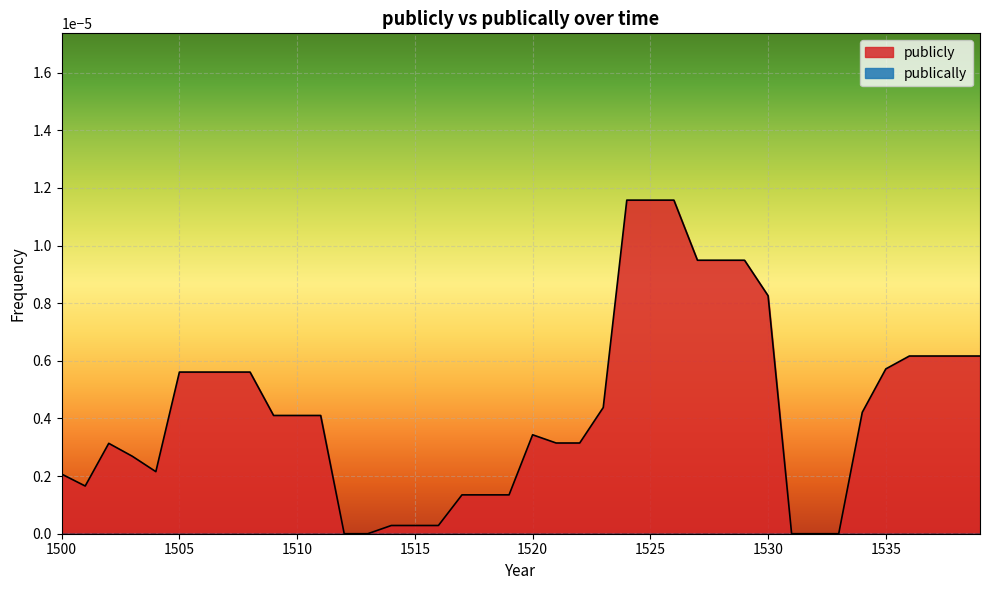

Rank the categories by value from highest to lowest.

1524, 1525, 1526, 1527, 1528, 1529, 1530, 1536, 1537, 1538, 1539, 1535, 1505, 1506, 1507, 1508, 1523, 1534, 1509, 1510, 1511, 1520, 1521, 1522, 1502, 1503, 1504, 1500, 1501, 1517, 1518, 1519, 1514, 1515, 1516, 1512, 1513, 1531, 1532, 1533